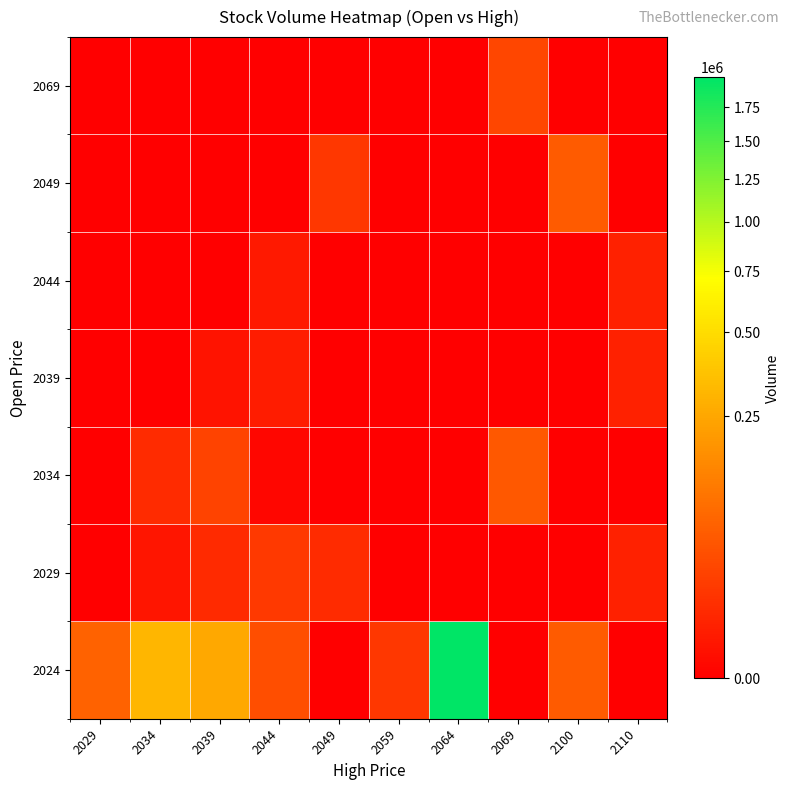

At which label does 2049 reach its minimum?

2029